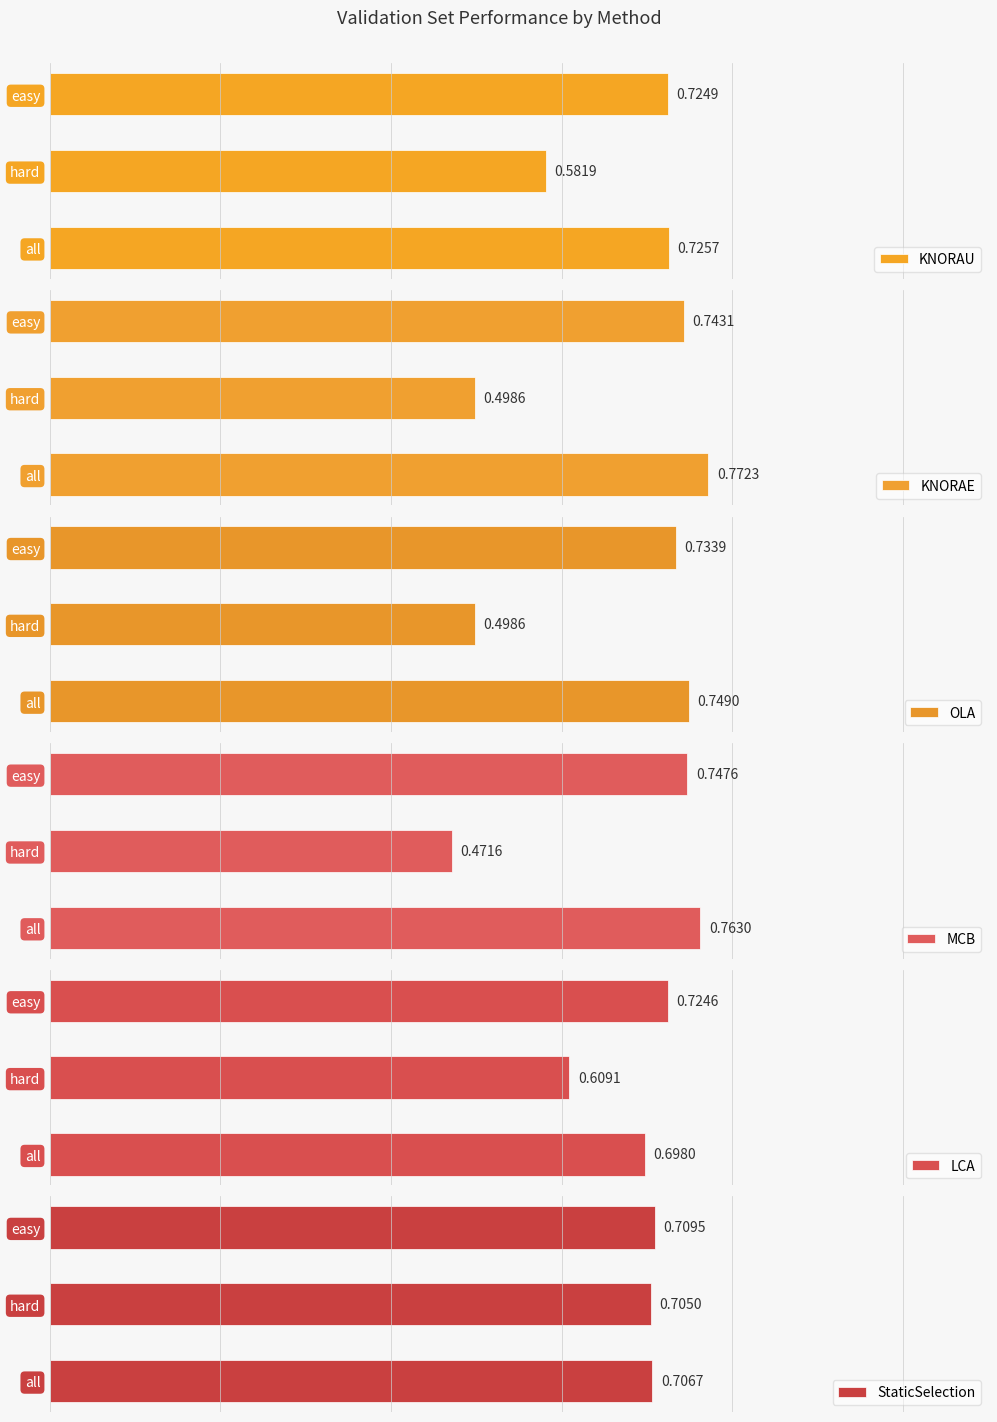

Which category has the highest value in the KNORAU series?

all